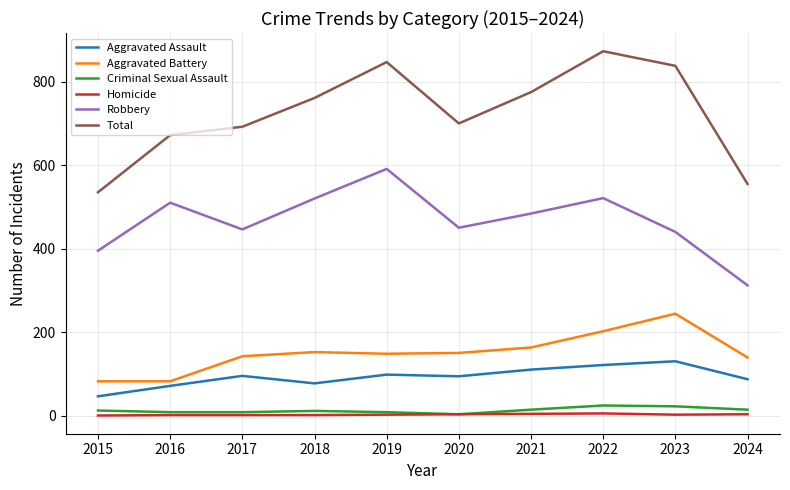

True or false: Robbery and Criminal Sexual Assault intersect in this chart.

False